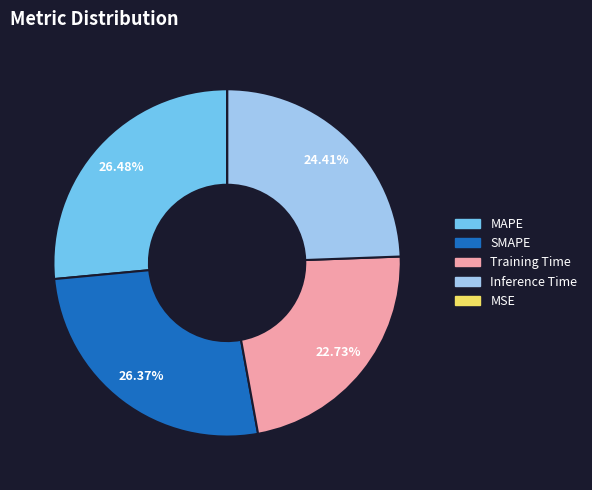

To the nearest percent, what is the difference between the Training Time and MAPE slice percentages?

4%